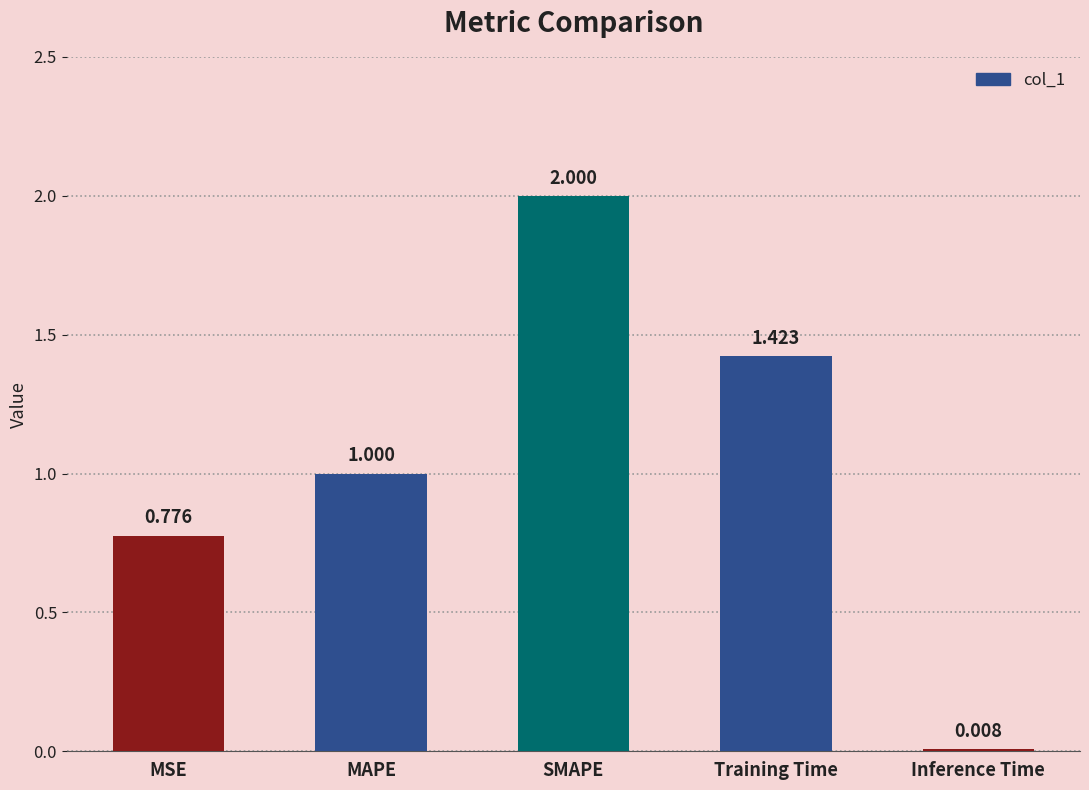

How many bars are there in total?

5